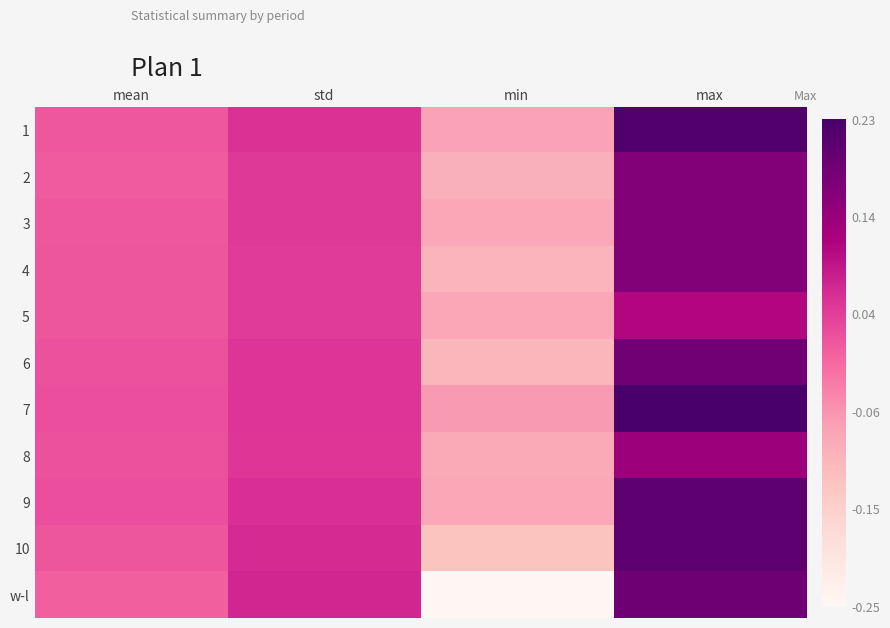

Reading left to right, list all the values displayed in this chart.

1: mean=0.0	std=0.1	min=-0.1	max=0.2
2: mean=0.0	std=0.0	min=-0.1	max=0.2
3: mean=0.0	std=0.0	min=-0.1	max=0.2
4: mean=0.0	std=0.0	min=-0.1	max=0.2
5: mean=0.0	std=0.0	min=-0.1	max=0.1
6: mean=0.0	std=0.1	min=-0.1	max=0.2
7: mean=0.0	std=0.1	min=-0.1	max=0.2
8: mean=0.0	std=0.0	min=-0.1	max=0.1
9: mean=0.0	std=0.1	min=-0.1	max=0.2
10: mean=0.0	std=0.1	min=-0.1	max=0.2
w-l: mean=0.0	std=0.1	min=-0.3	max=0.2